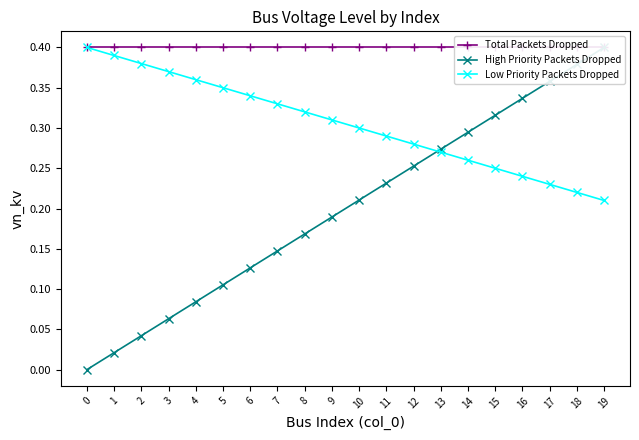

At which category is the sum across all series the highest?

19